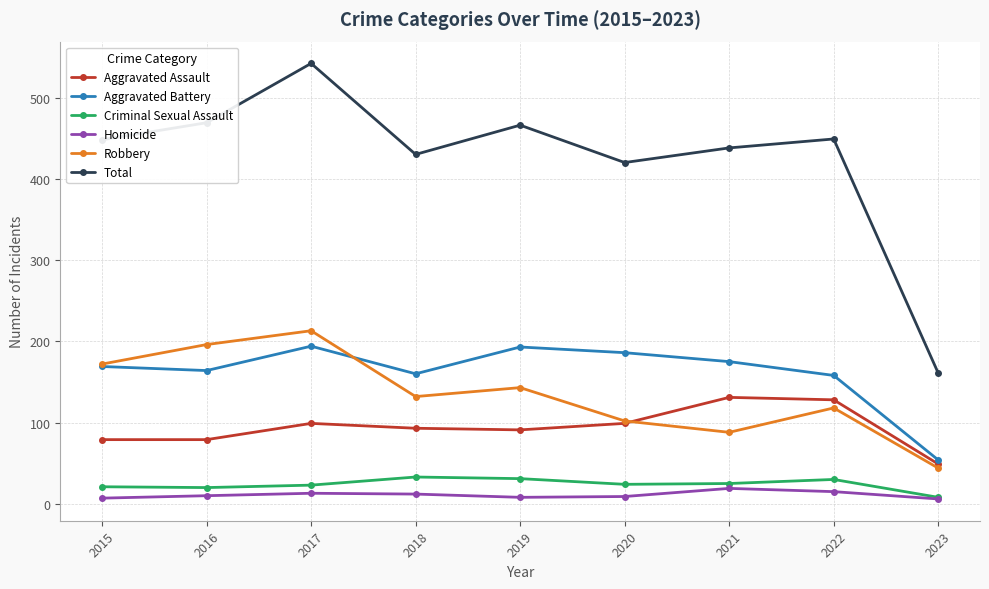

What value does the Homicide series have at 2016?

10